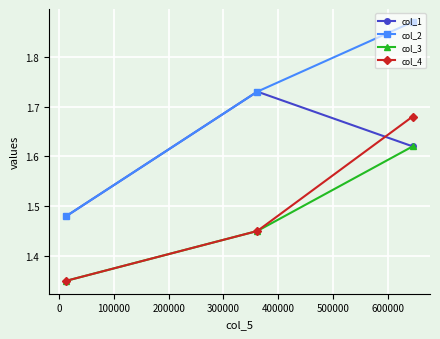

What are all the series names shown in the legend?

col_1, col_2, col_3, col_4